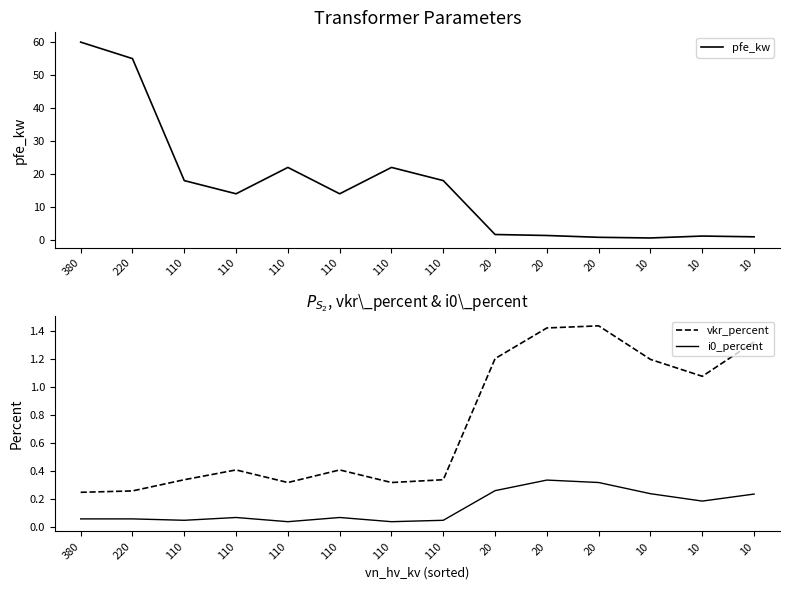

True or false: i0_percent has a value of 0.3 at 20.

True